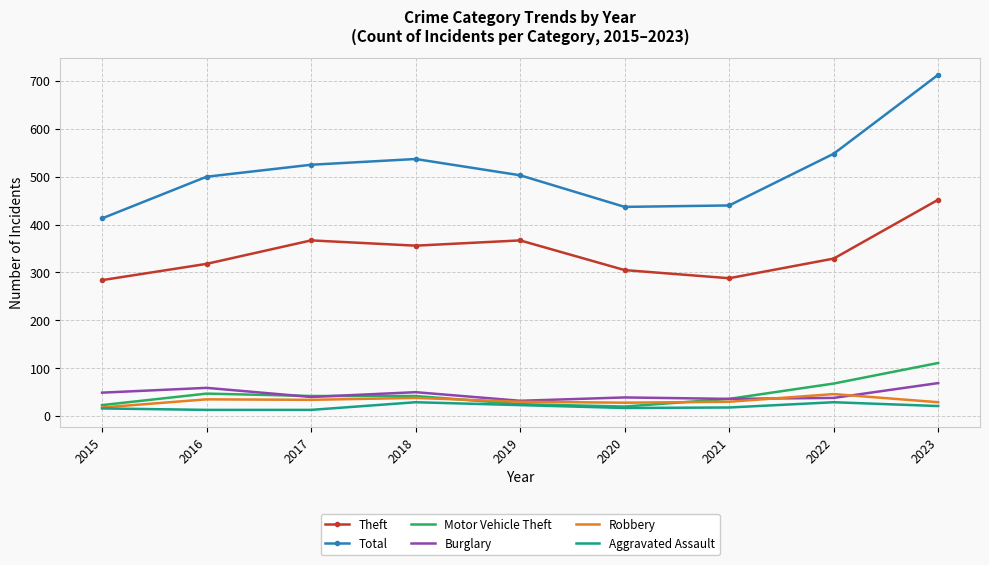

Where is Total nearest to the value 563?

2022